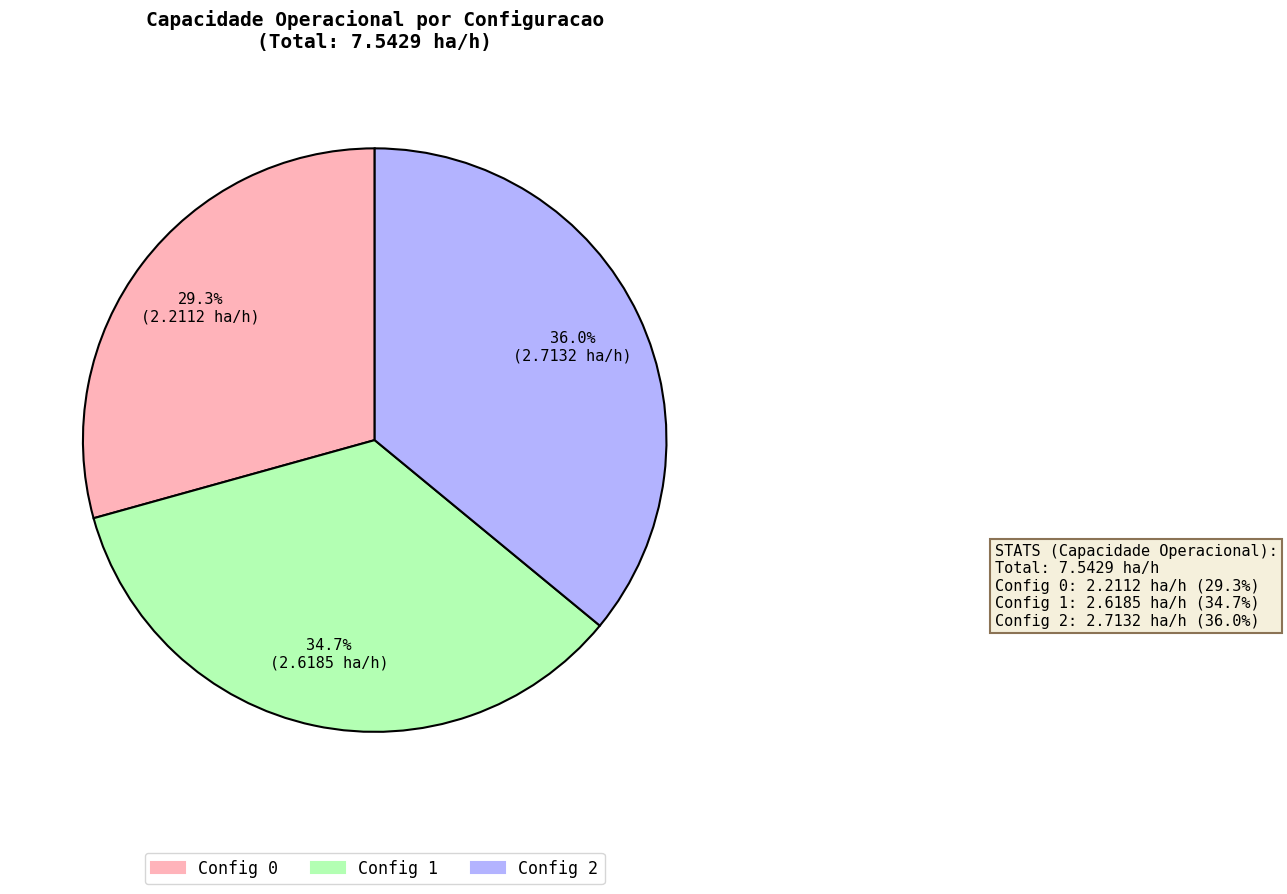

To the nearest percent, what is the difference between the largest and smallest slice percentages?

7%